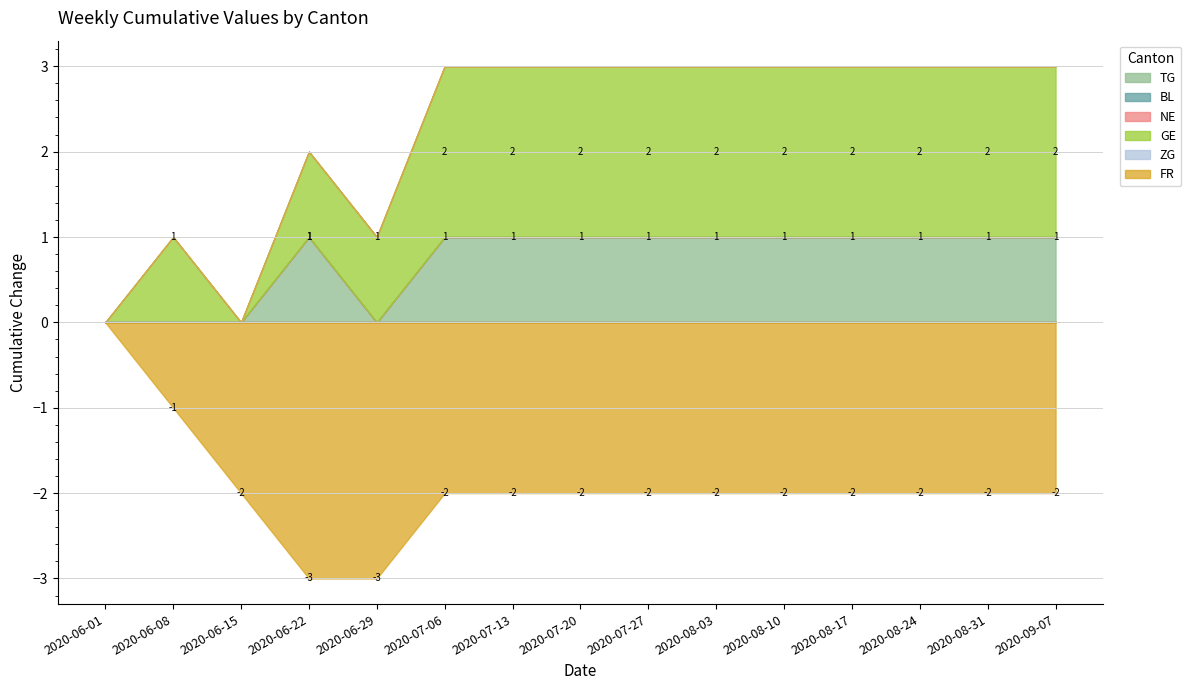

True or false: BL and TG cross at least once.

False